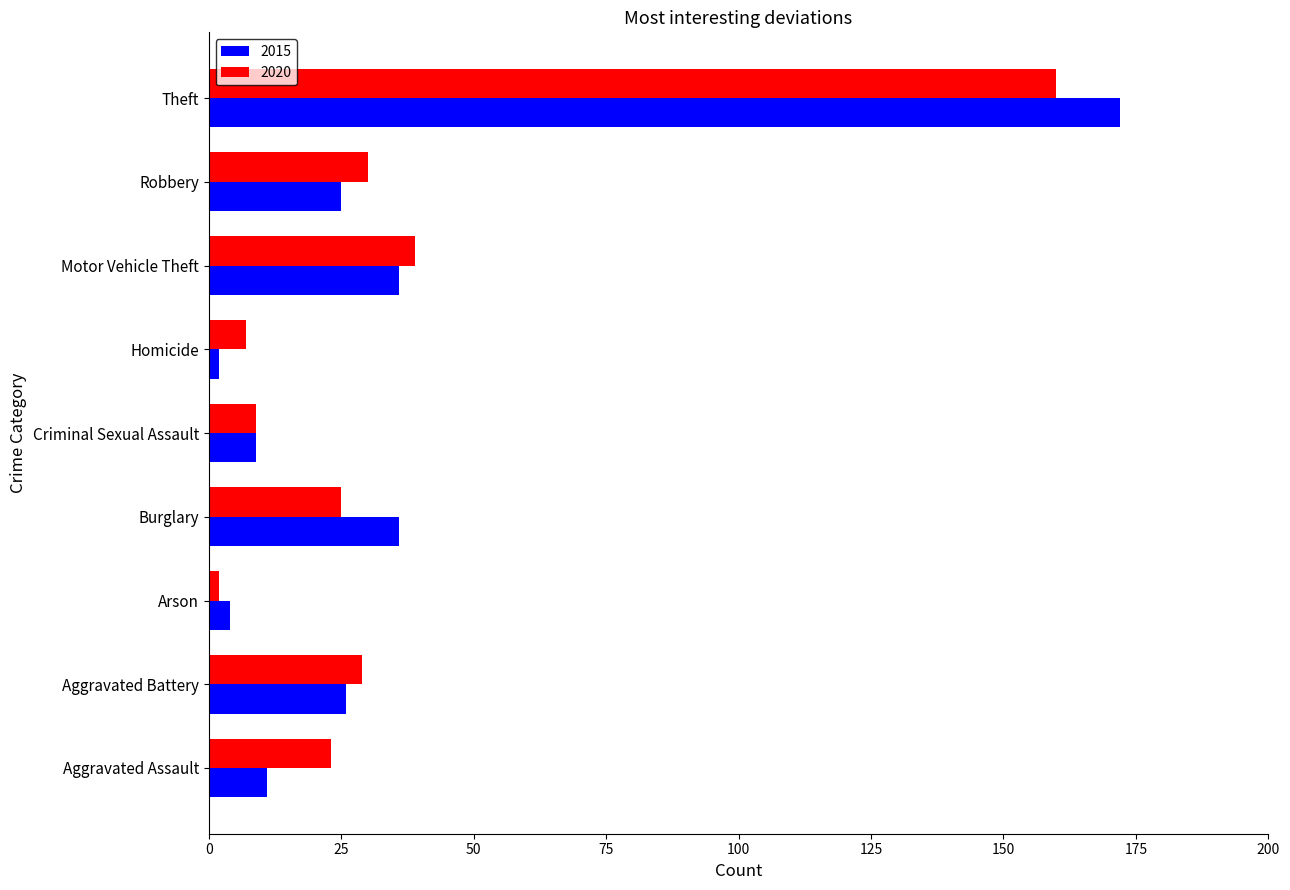

What is the difference between the maximum and minimum values in the 2015 series?

170